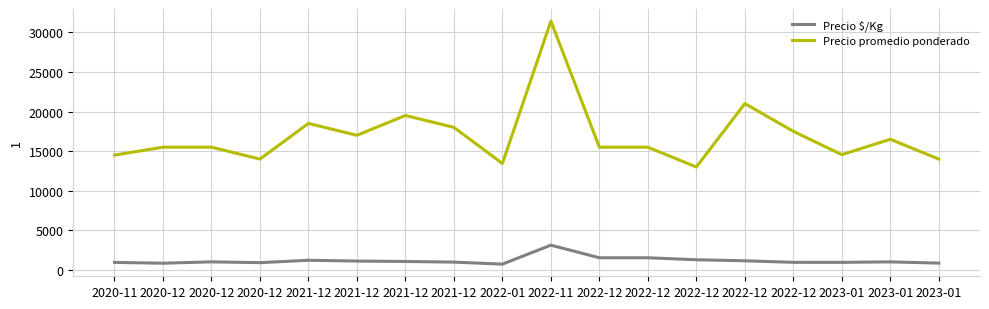

List the series in order of their peak value, highest first.

Precio promedio ponderado, Precio $/Kg